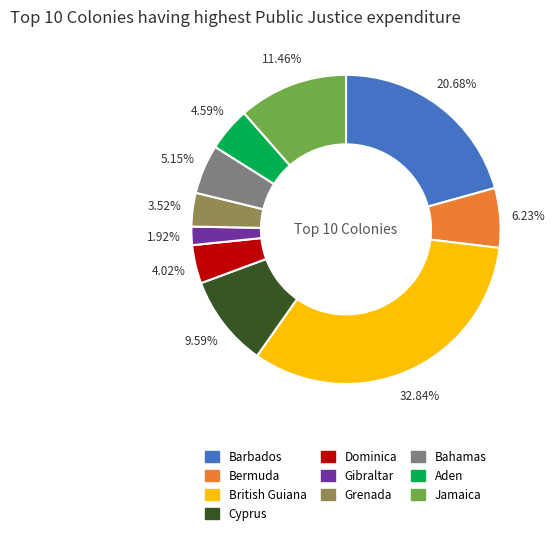

Count the number of slices in the pie.

10